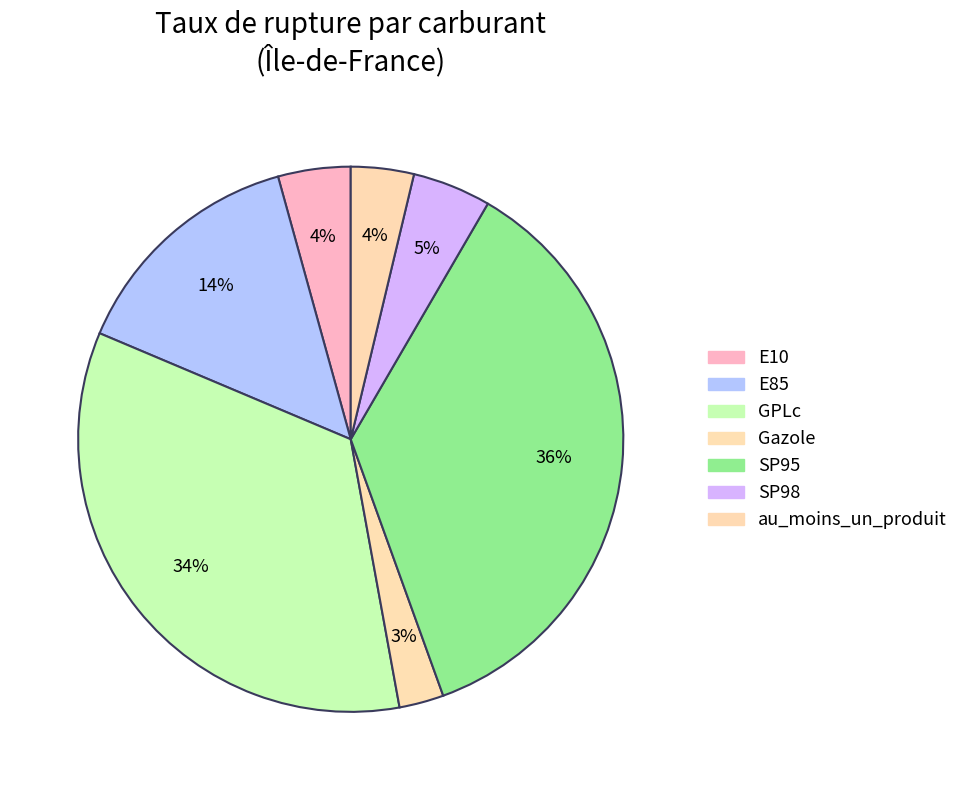

To the nearest percent, what portion does SP95 represent?

36%